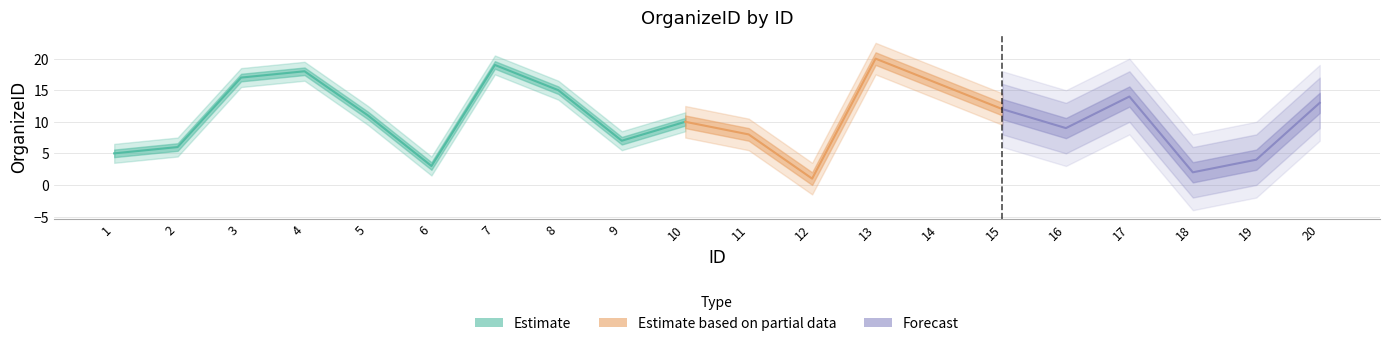

Reading left to right, transcribe all the data shown in this chart.

1=5	2=6	3=17	4=18	5=11	6=3	7=19	8=15	9=7	10=10	11=8	12=1	13=20	14=16	15=12	16=9	17=14	18=2	19=4	20=13